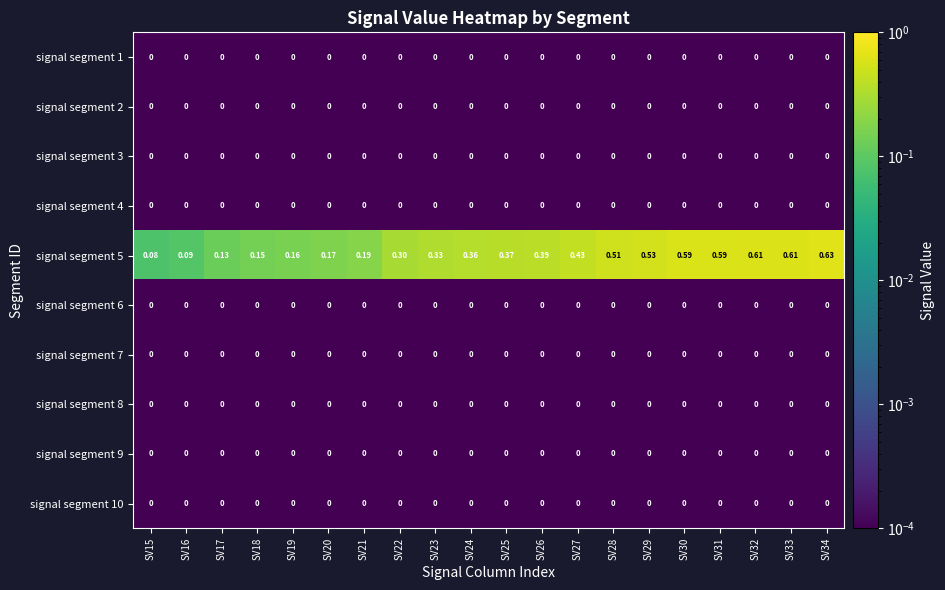

How many data points does each series have?

20